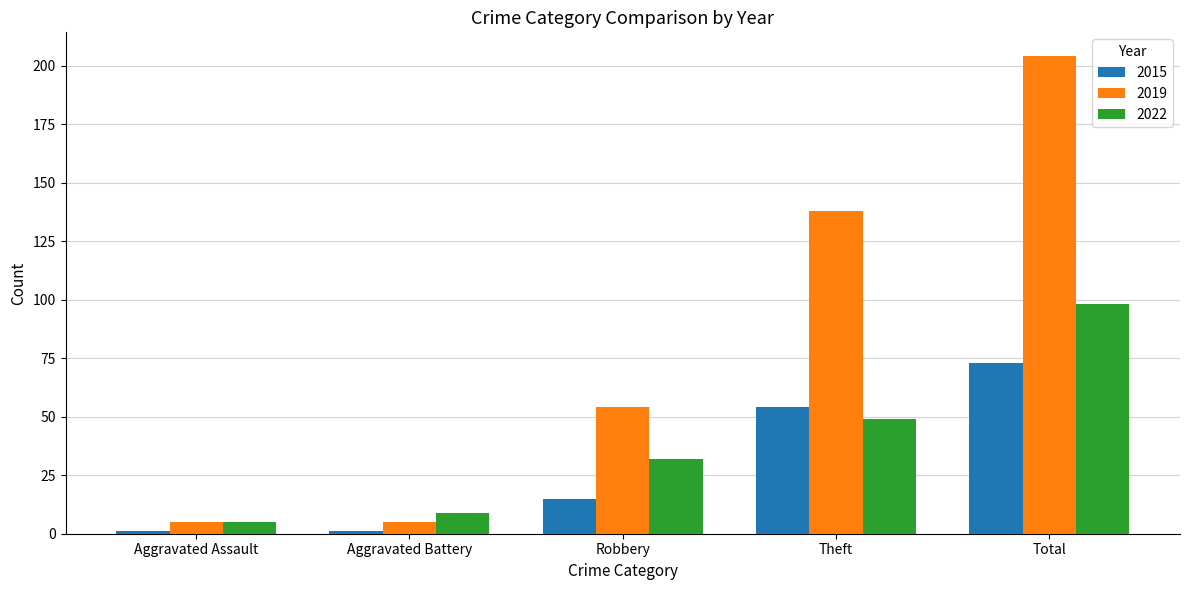

What is the average value of the 2019 series?

81